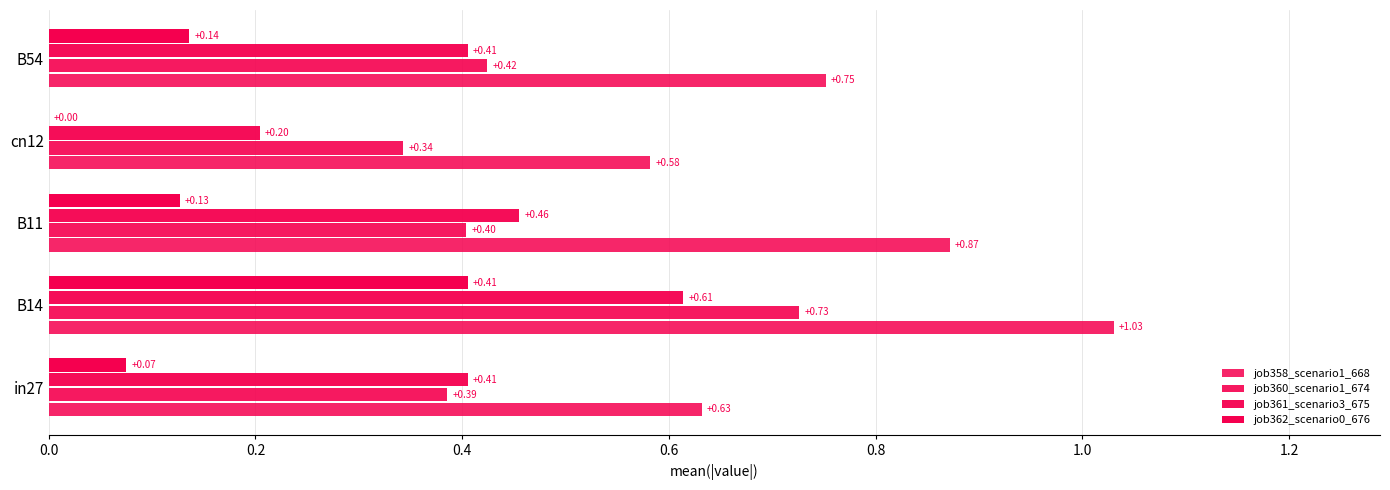

How many distinct data groups are displayed?

4